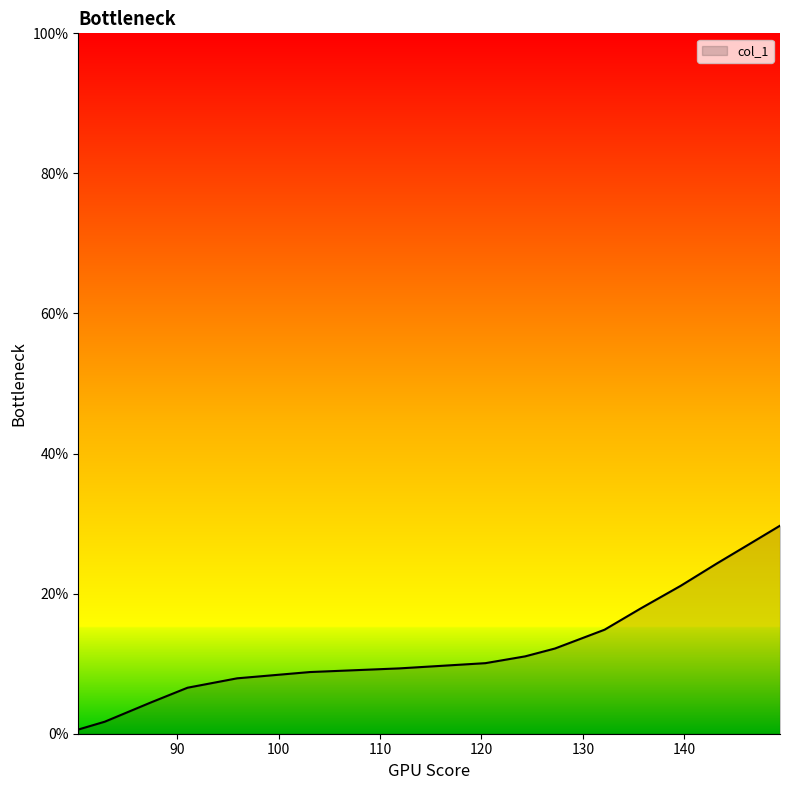

What is the maximum value shown in the chart?

29.7